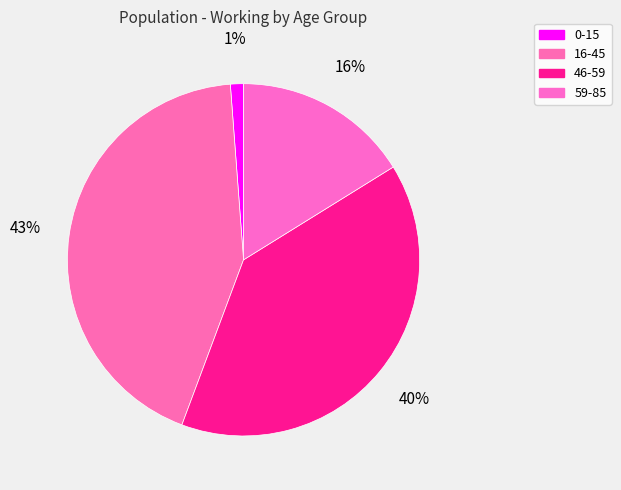

How many slices are in this pie chart?

4